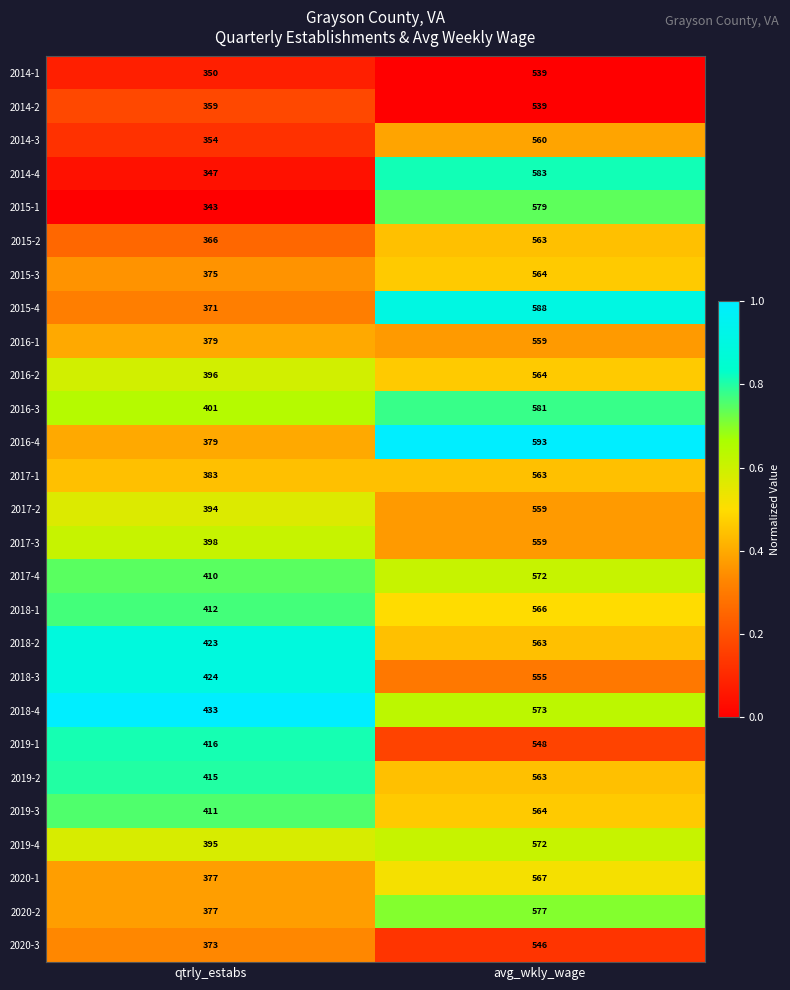

Rank the categories by 2019-1 value from lowest to highest.

qtrly_estabs, avg_wkly_wage